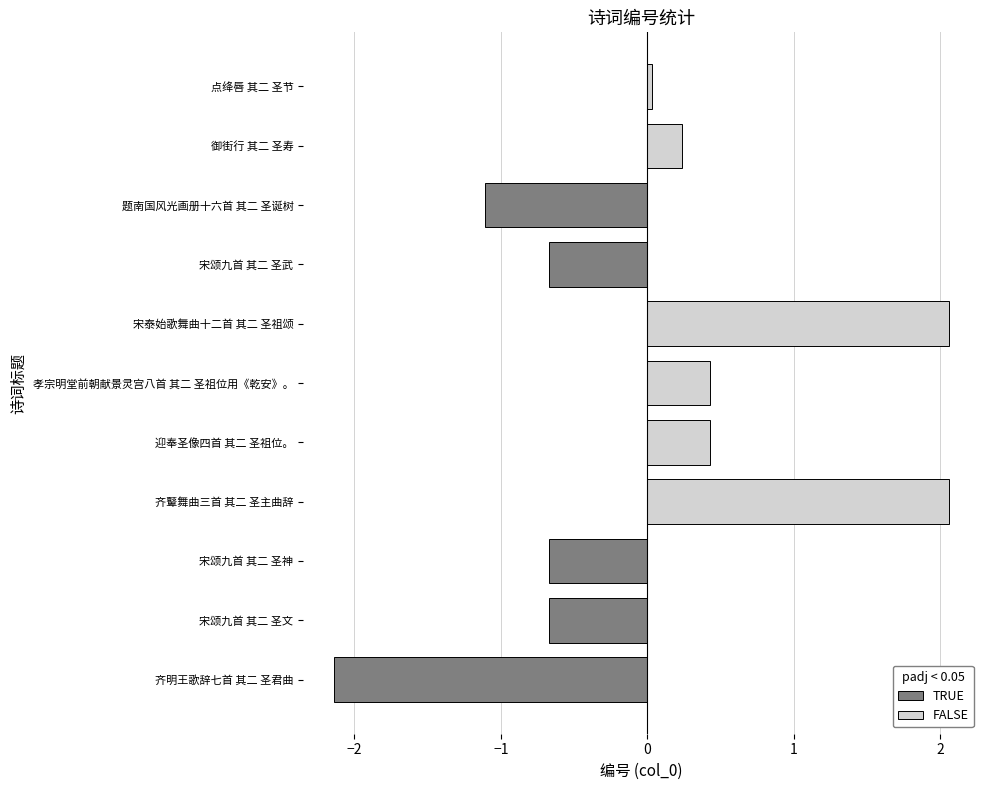

What is the greatest value displayed?

2.1